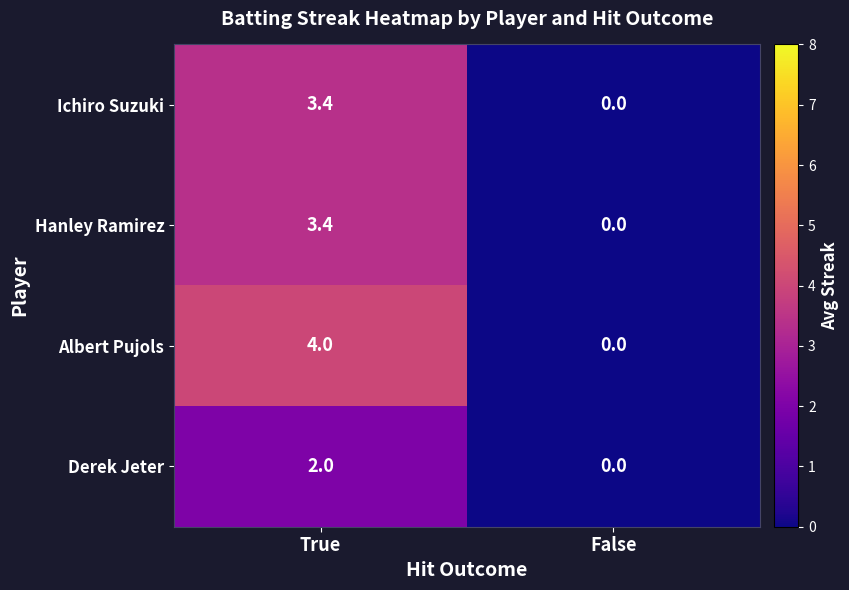

List the labels in order of Ichiro Suzuki value, largest first.

True, False